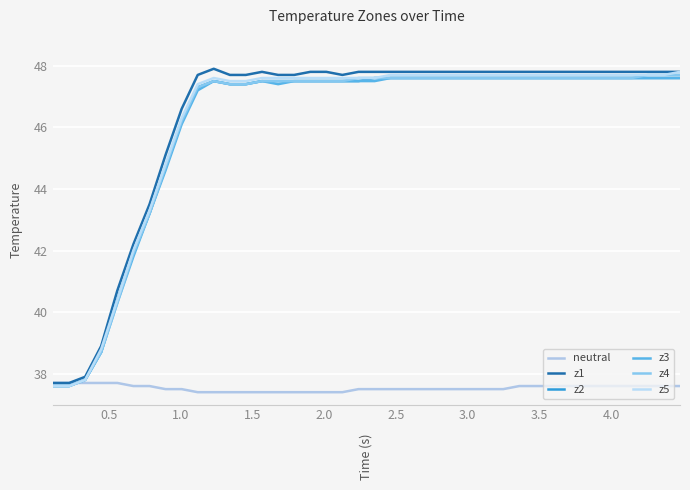

How many values in the z1 series are below 47?

9